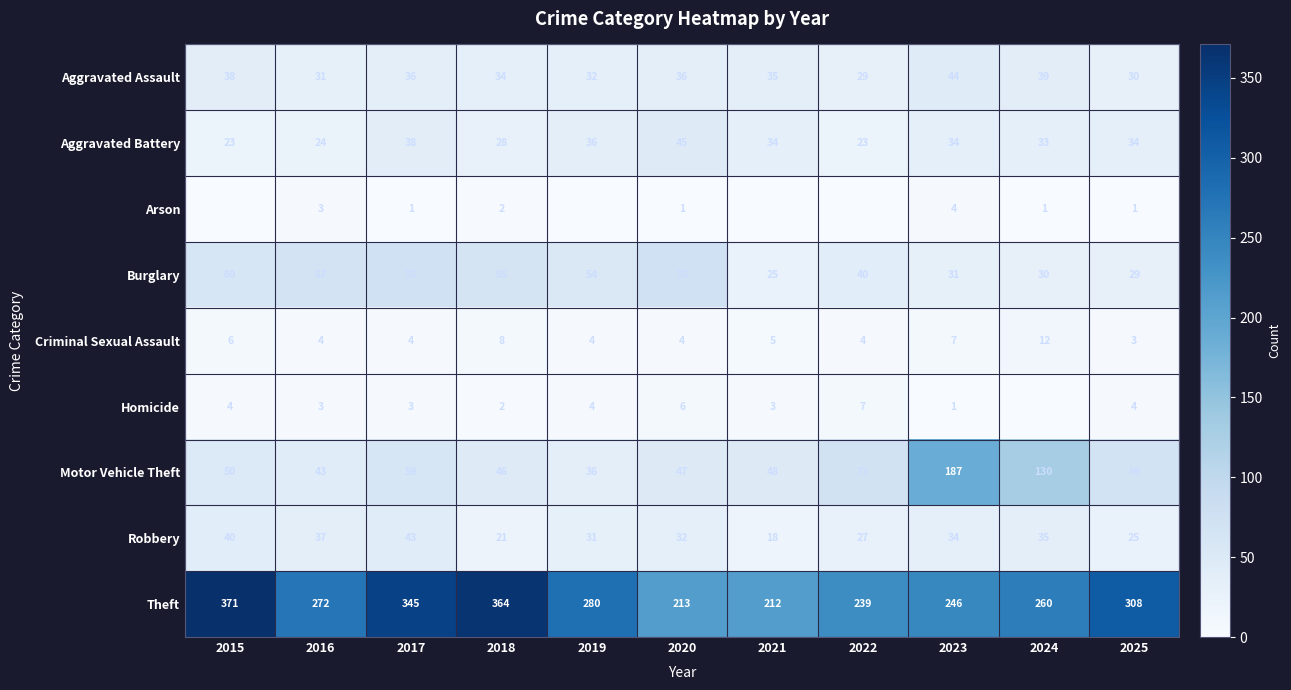

What is the difference between the Robbery values at 2016 and 2018?

16